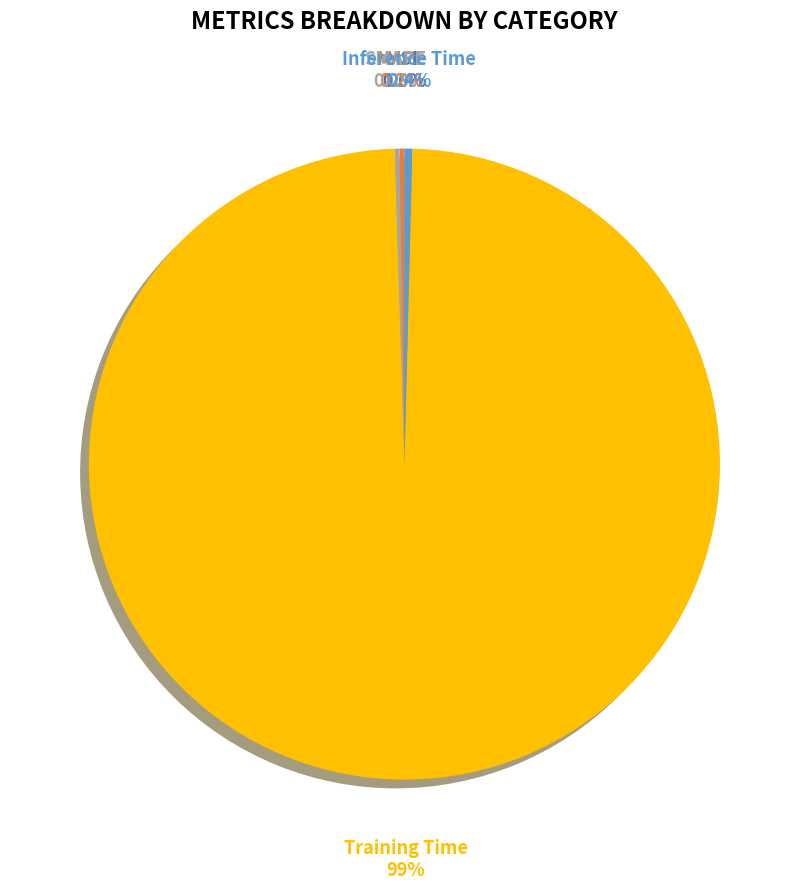

Is the sum of Inference Time and Training Time greater than half?

Yes